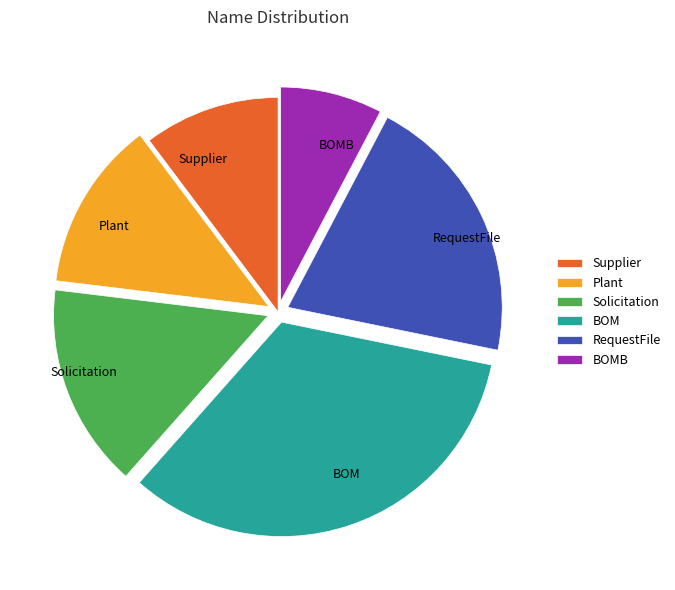

Is it true that BOM is 33% of the pie?

True